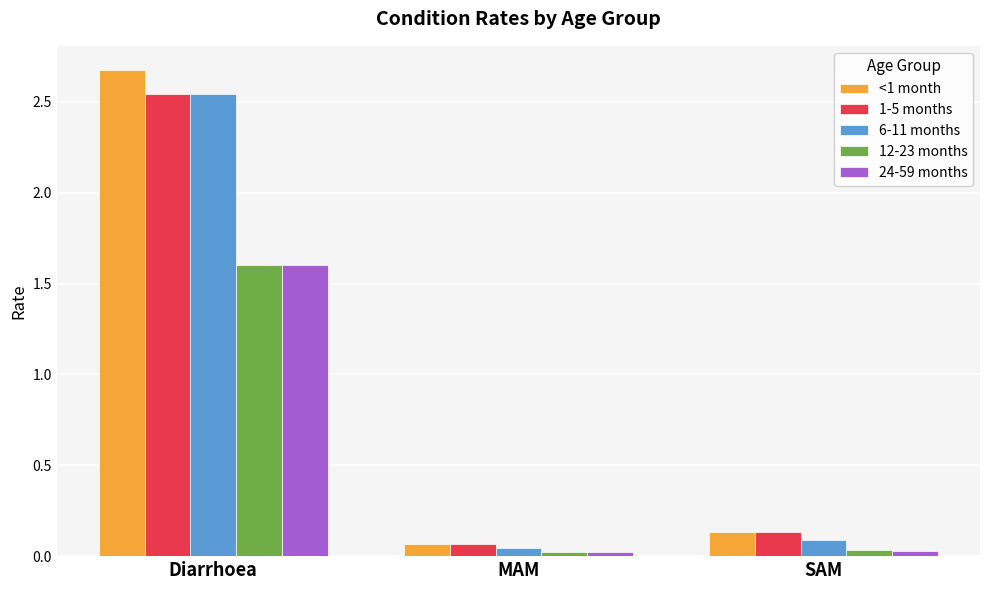

What position from the right is Diarrhoea?

3